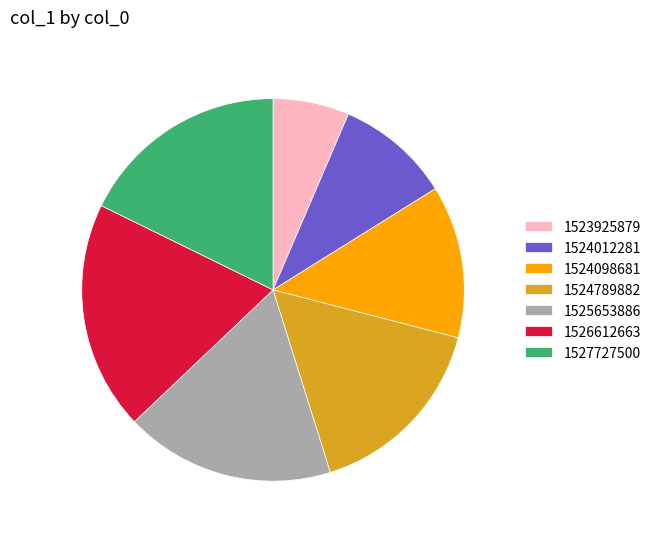

Which slice is the largest?

1526612663